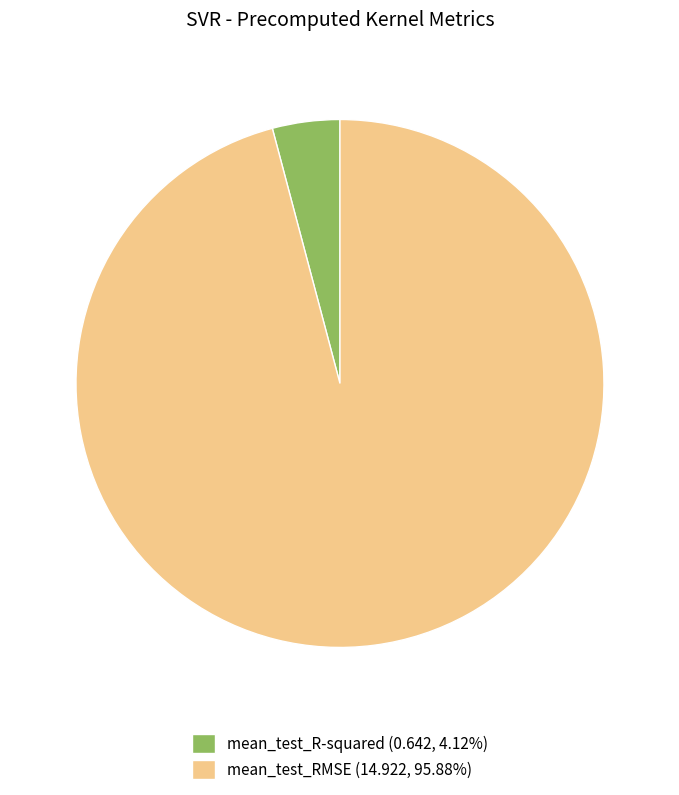

Is it true that mean_test_RMSE is 96% of the pie?

True